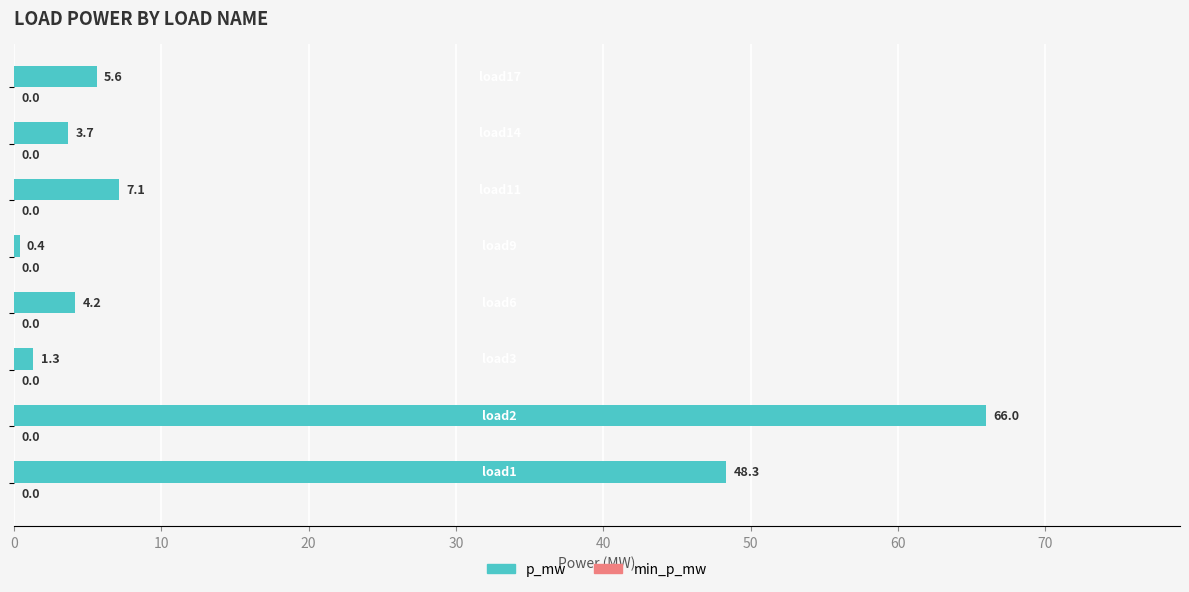

What is the difference between the second highest and second lowest values?

47.0